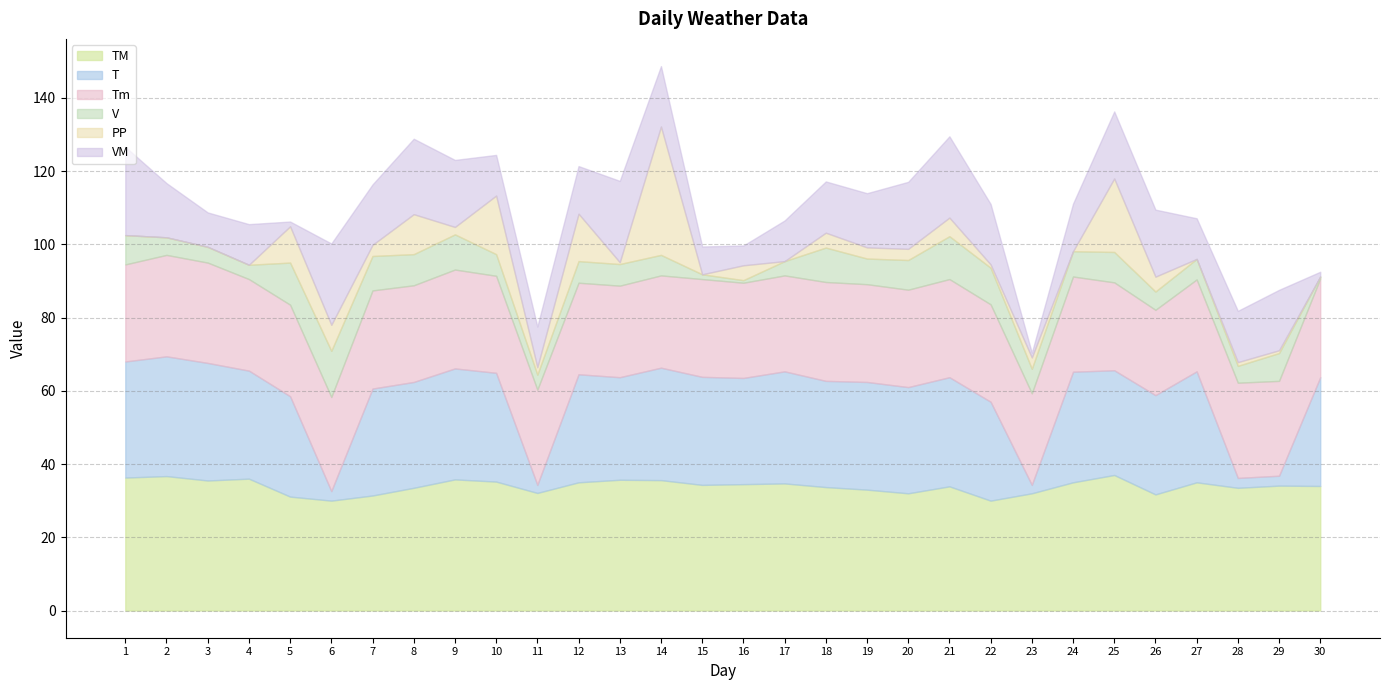

Reading left to right, list all the values displayed in this chart.

TM: 36.3	36.7	35.5	36.0	31.1	30.0	31.4	33.5	35.8	35.2	32.1	35.0	35.7	35.6	34.3	34.5	34.7	33.7	33.0	32.0	33.9	30.0	32.0	35.0	37.0	31.7	35.0	33.5	34.1	34.0
T: 31.7	32.7	32.1	29.5	27.4	2.6	29.2	28.9	30.3	29.7	2.2	29.5	28.0	30.7	29.5	29.0	30.6	29.0	29.4	29.0	29.8	27.0	2.3	30.2	28.6	27.1	30.3	2.7	2.7	29.7
Tm: 26.5	27.7	27.4	25.0	25.0	25.7	26.8	26.4	27.0	26.5	26.0	25.0	25.0	25.2	26.7	26.0	26.2	27.0	26.7	26.6	26.8	26.6	25.0	26.0	24.0	23.3	25.1	26.0	25.9	27.0
PP: 0.0	0.0	0.0	0.0	9.9	7.1	3.0	10.9	2.0	16.0	2.0	12.9	0.5	35.0	0.0	4.1	0.0	4.1	3.0	3.0	5.1	0.9	3.1	0.0	20.1	4.1	0.0	1.0	0.8	0.0
V: 8.0	4.8	4.3	3.9	11.5	12.6	9.4	8.5	9.6	5.9	4.1	5.9	5.9	5.6	1.3	0.7	3.9	9.4	7.0	8.1	11.7	10.0	6.7	6.9	8.3	5.0	5.6	4.6	7.6	0.5
VM: 24.1	14.8	9.4	11.1	1.3	22.2	16.5	20.6	18.3	11.1	11.1	13.0	22.2	16.5	7.6	5.4	11.1	14.0	14.8	18.3	22.2	16.5	1.3	13.0	18.3	18.3	11.1	14.0	16.5	1.3